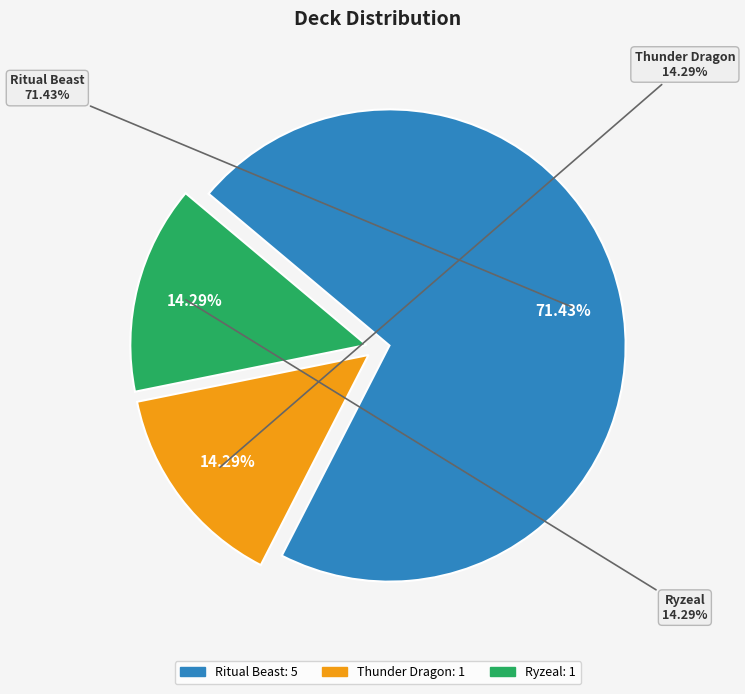

Is it true that Ryzeal is 26% of the pie?

False